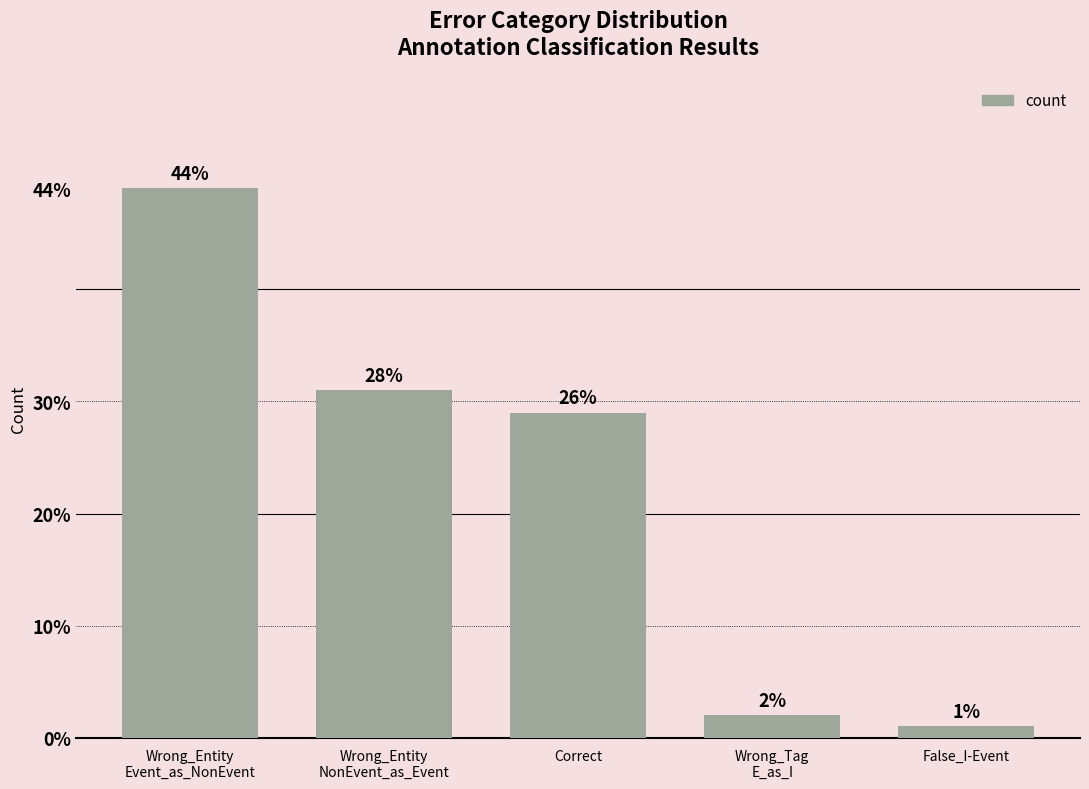

Are the bars horizontal?

No